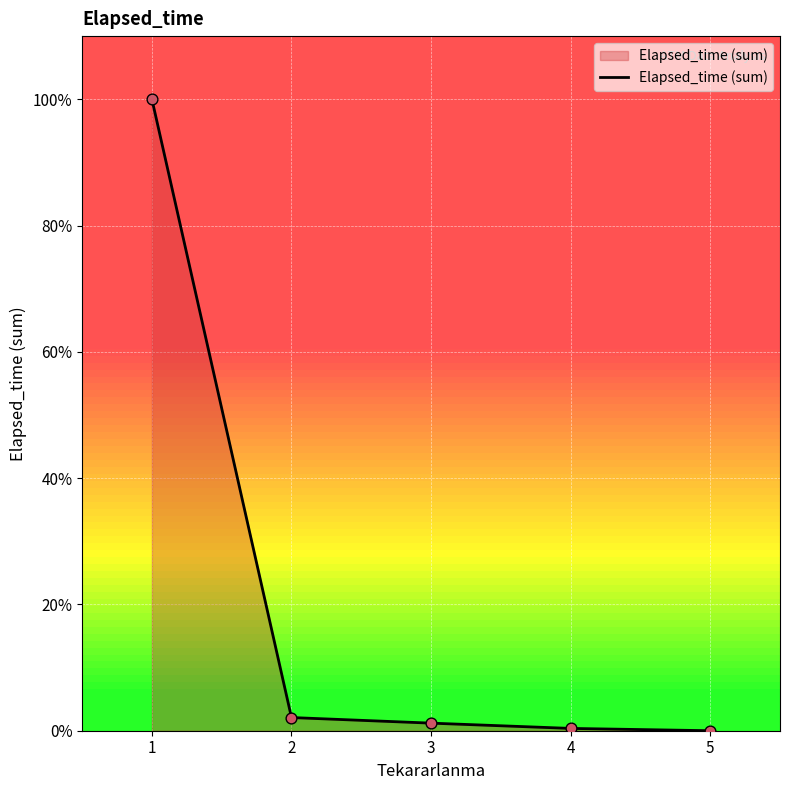

Does the chart have visible grid lines?

Yes